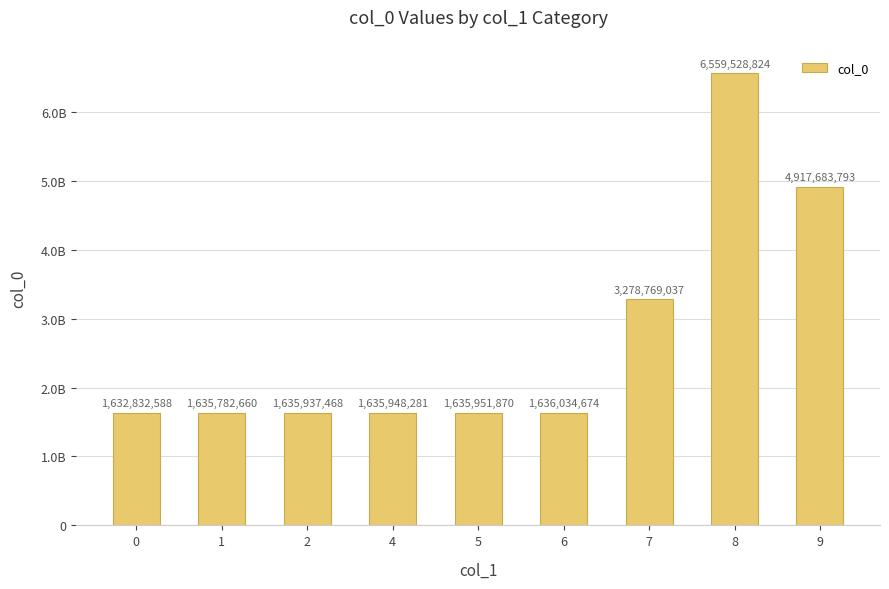

Approximately how many times larger is the value at 9 compared to 4?

3.0